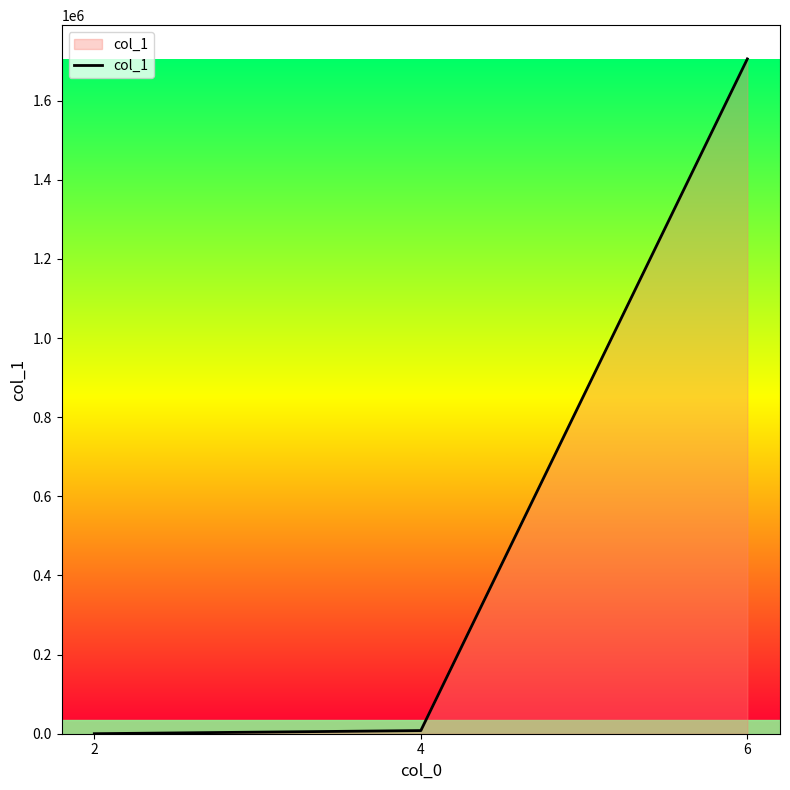

What is the approximate value at 2?

43